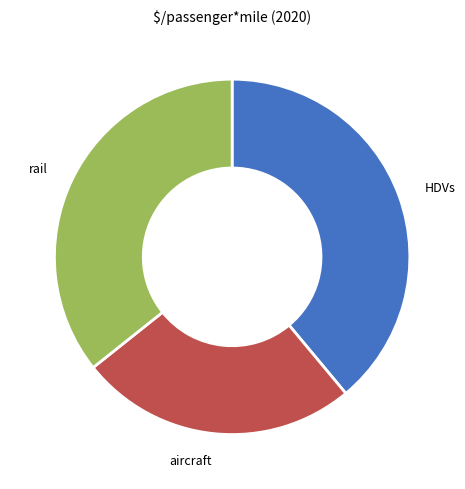

Which slice is the largest?

HDVs